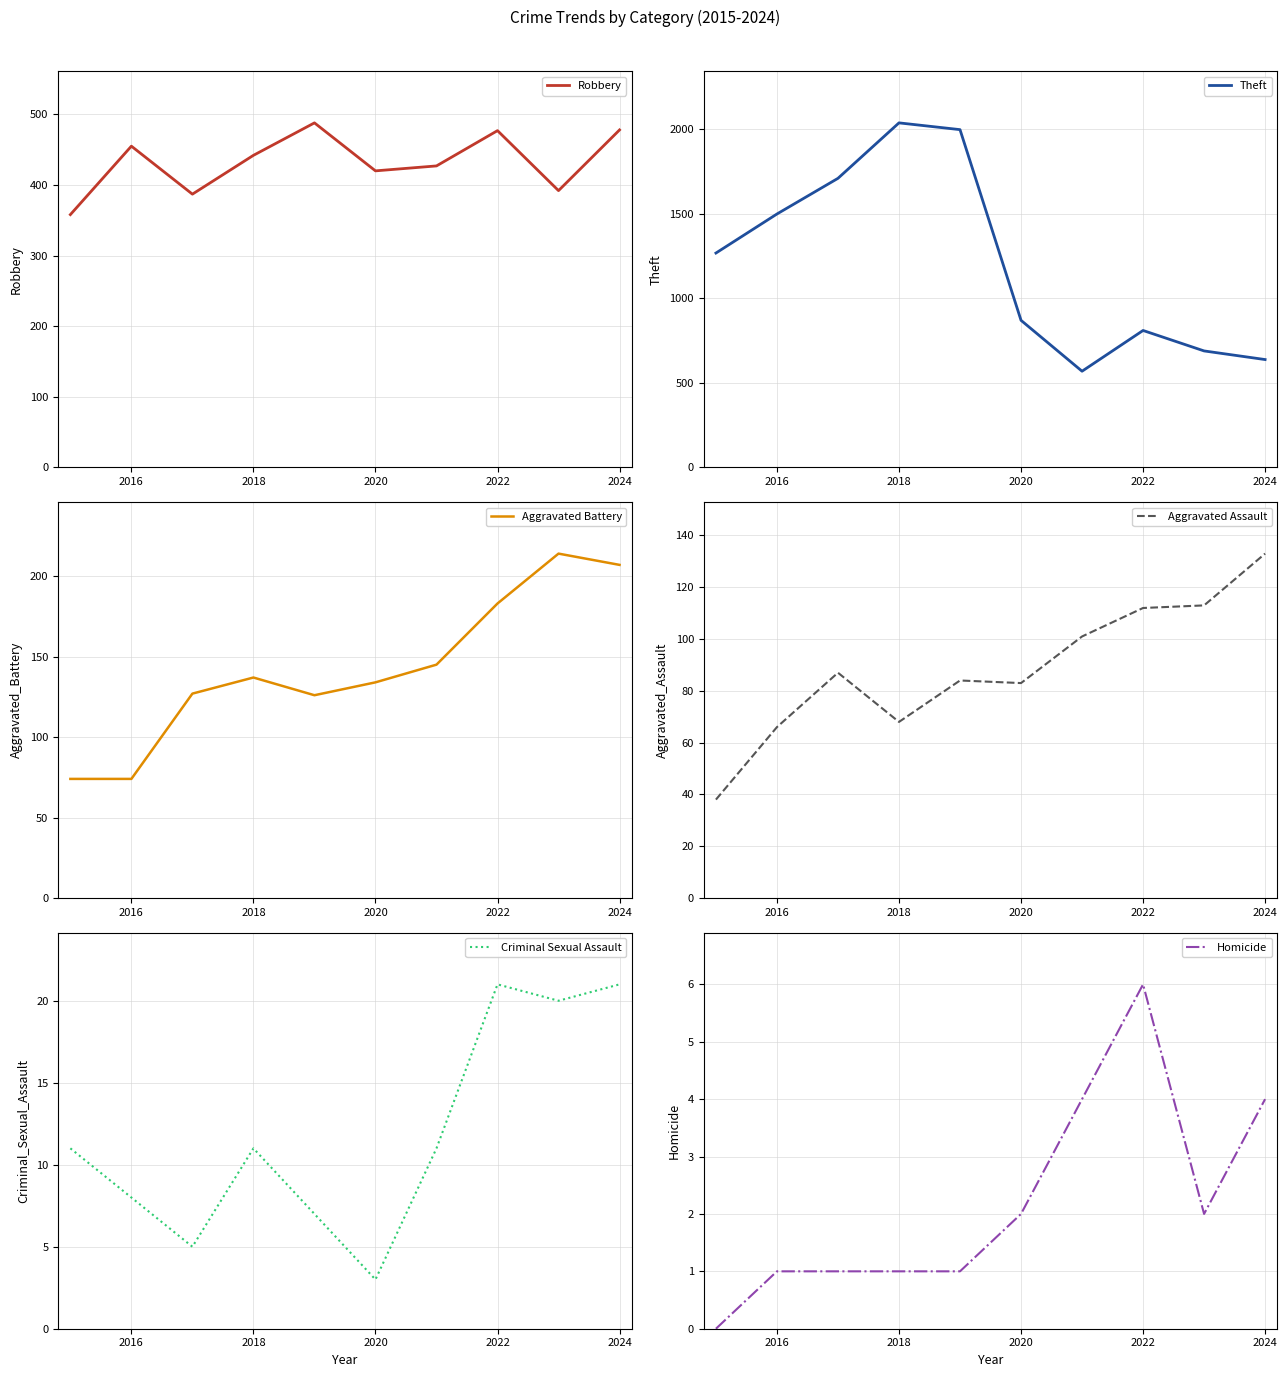

True or false: Robbery has a value of 214 at 2018.

False